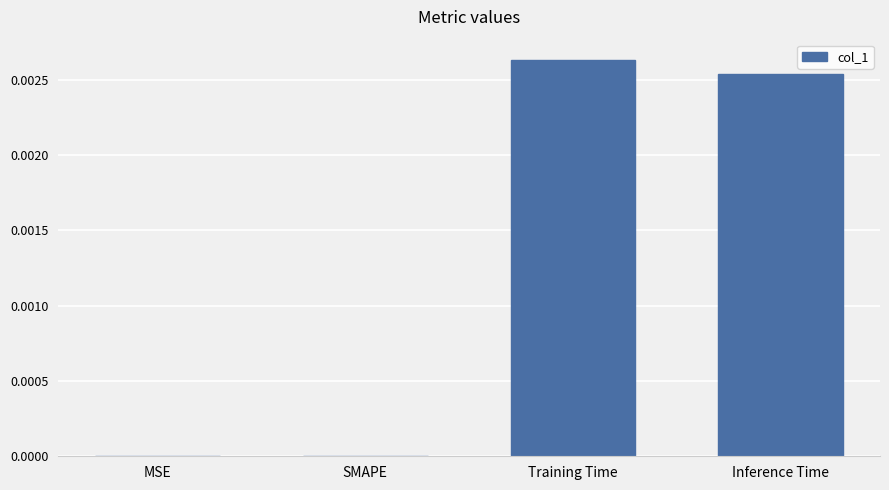

Which category has the highest value across all series?

Training Time